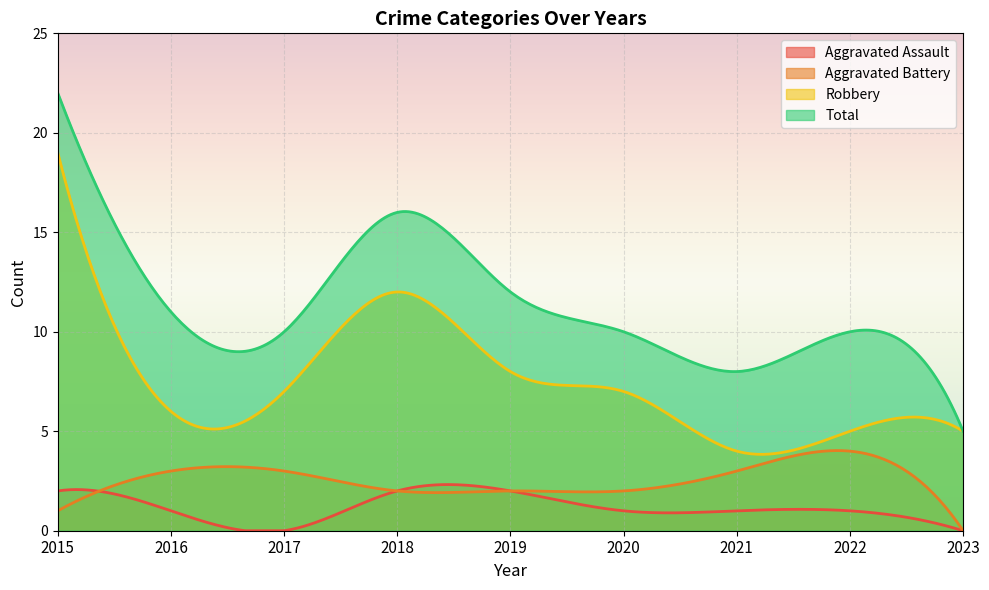

What is the highest value of the Aggravated Battery series?

4.0